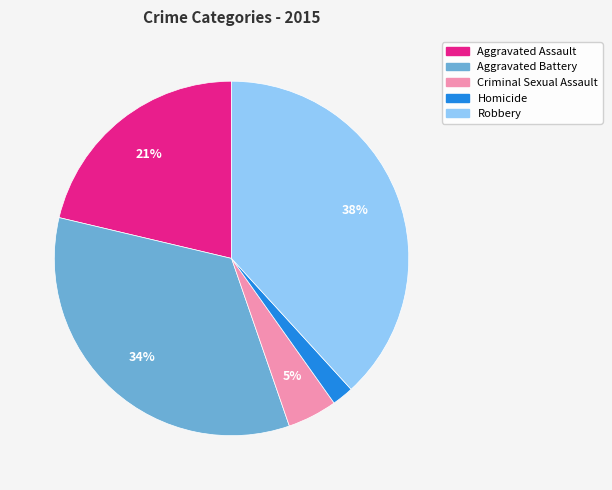

To the nearest percent, what portion does Homicide represent?

2%